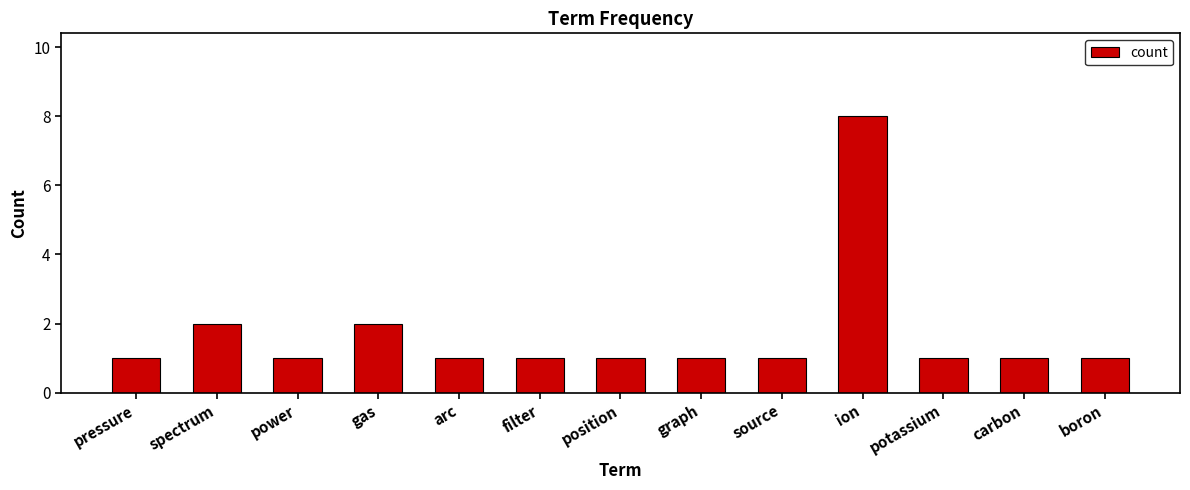

Reading right to left, what are all the values shown in this chart?

boron=1	carbon=1	potassium=1	ion=8	source=1	graph=1	position=1	filter=1	arc=1	gas=2	power=1	spectrum=2	pressure=1